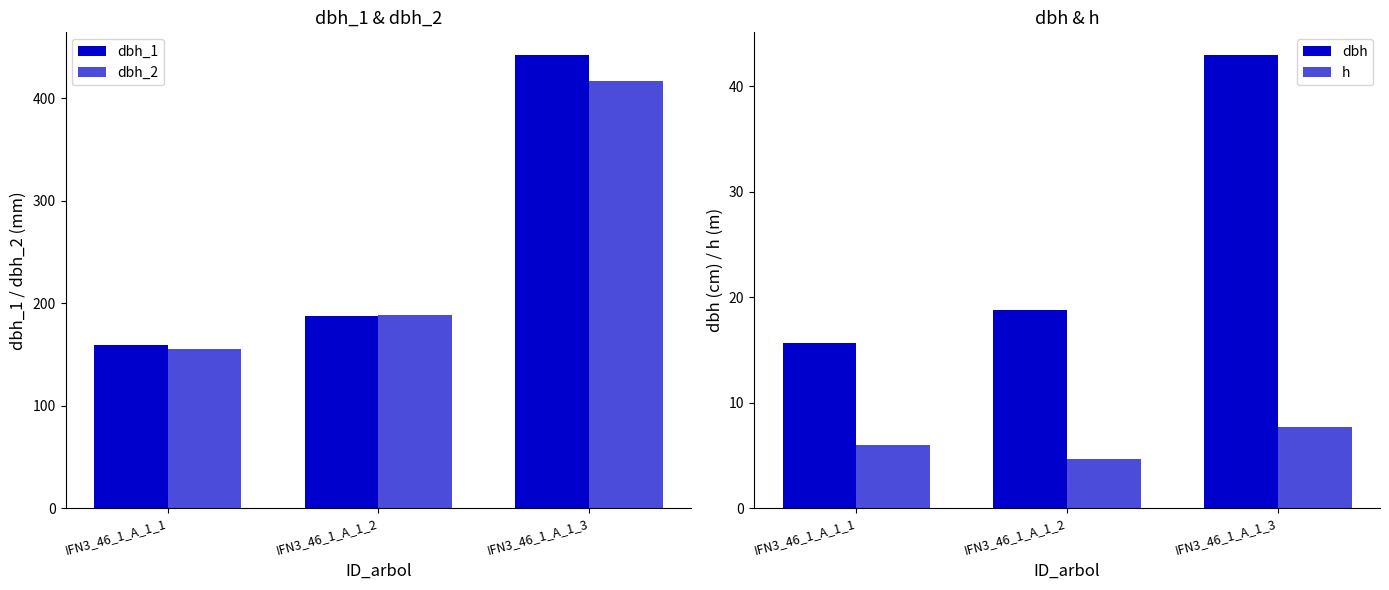

Does the chart contain any negative values?

No